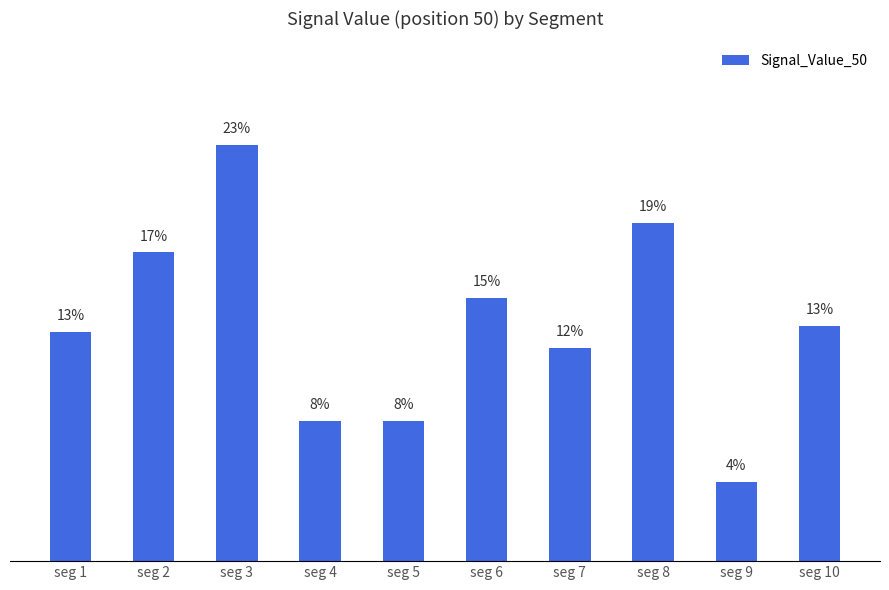

Are the bars grouped side by side (vs. stacked)?

No